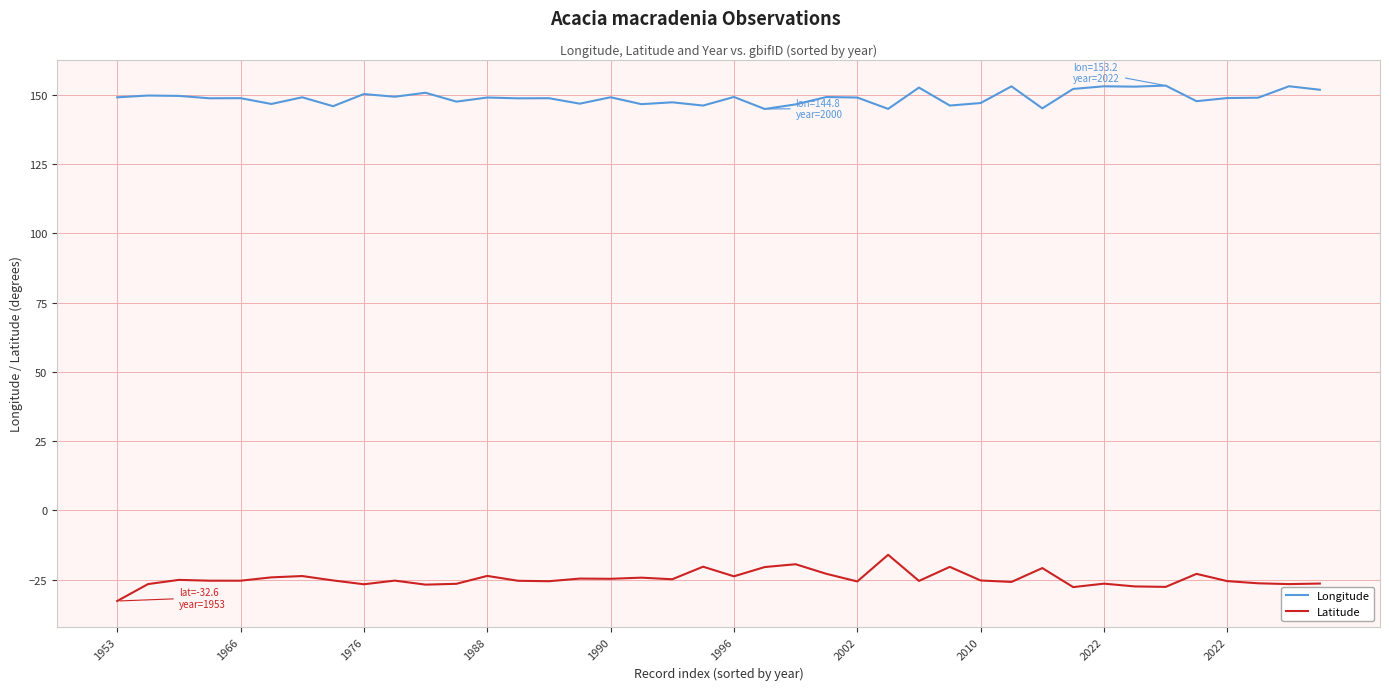

What is the highest value of the Latitude series?

-16.0